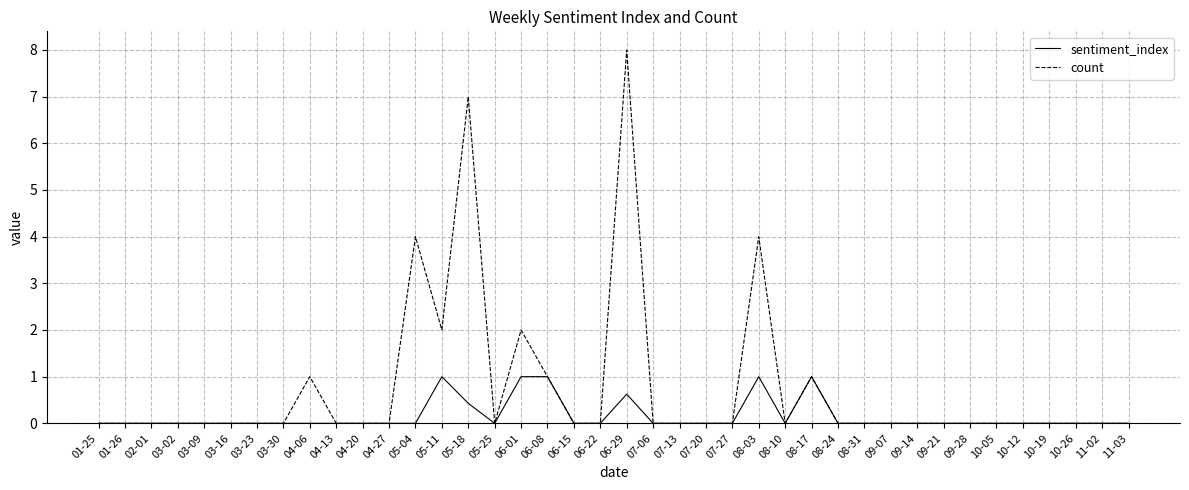

At which category is the sum across all series the highest?

06-29